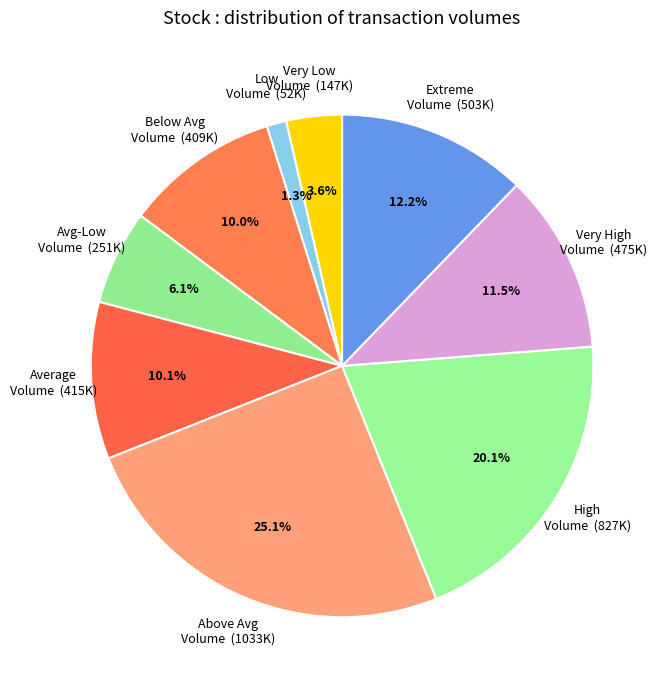

What portion of the pie excludes High Volume (827K)?

79.9%